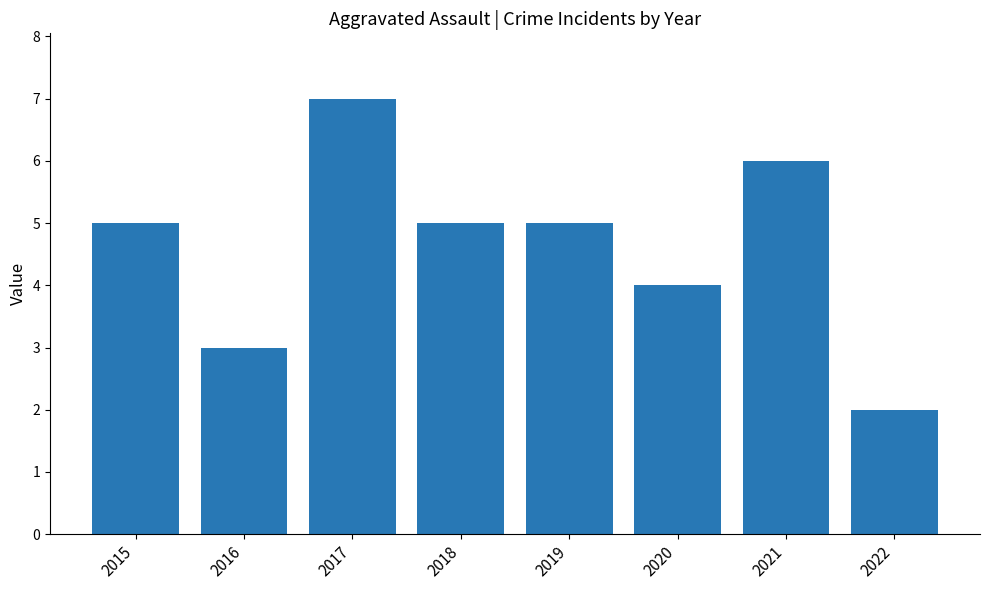

The value at 2022 is 1. True or false?

False